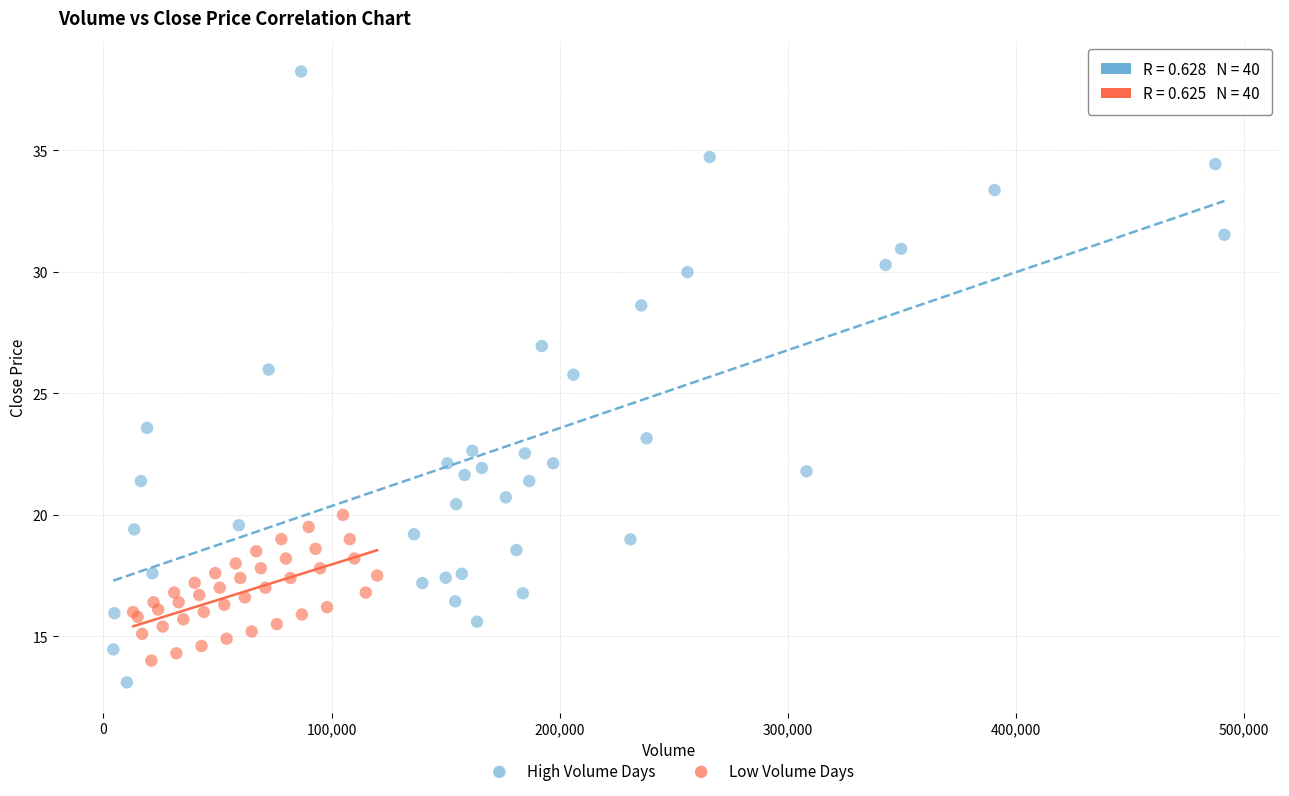

Which series contains the highest Y value?

High Volume Days